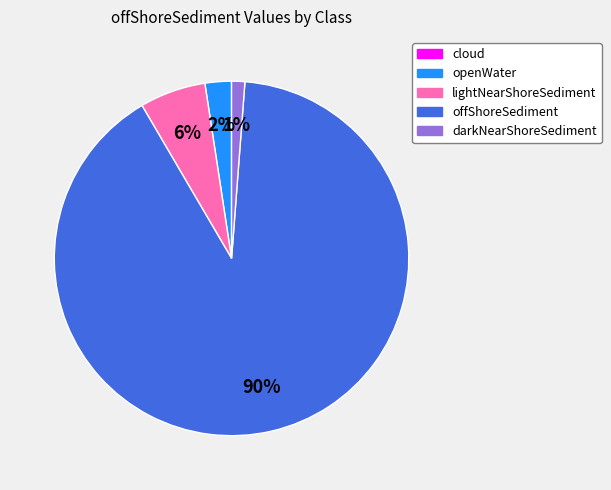

To the nearest percent, what is the difference between the lightNearShoreSediment and openWater slice percentages?

4%